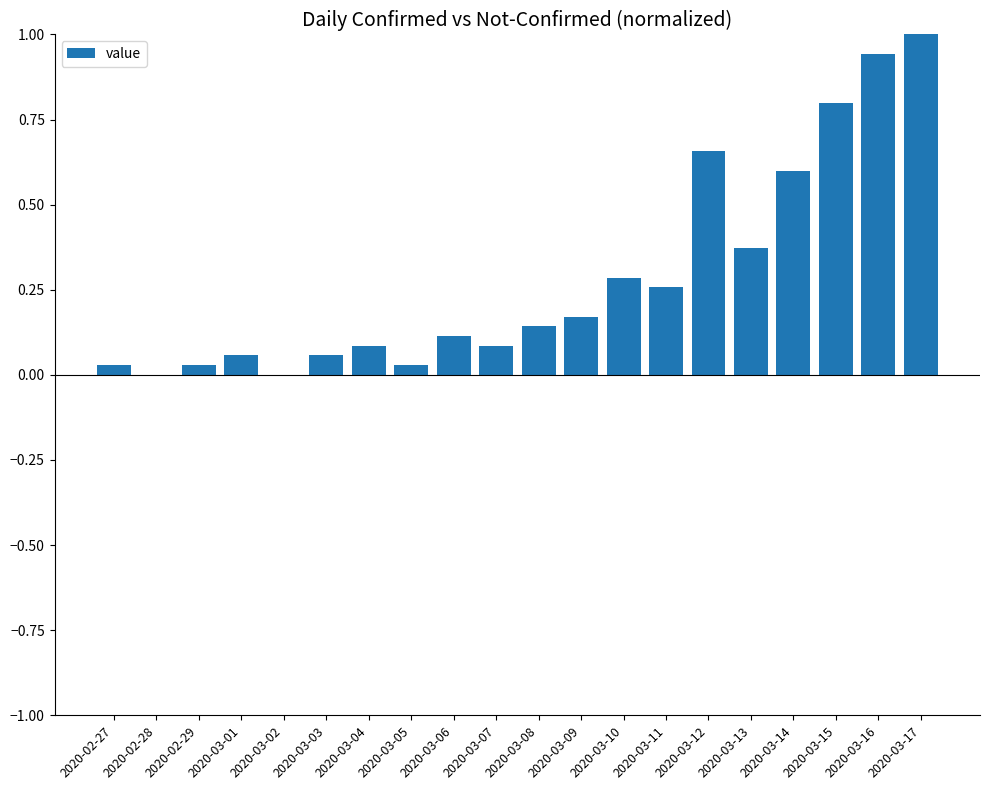

Between 2020-02-27 and 2020-03-02, which is larger?

2020-02-27